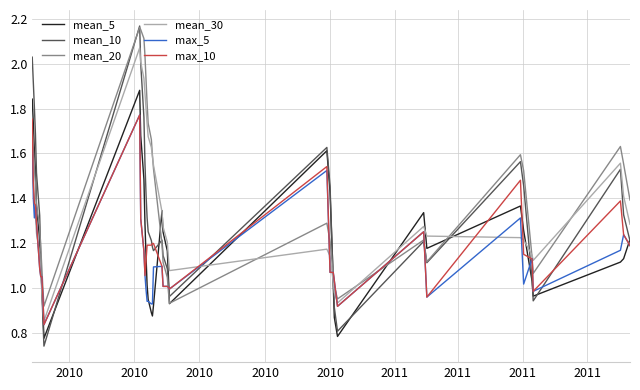

How many intersections are there between mean_5 and max_10?

12